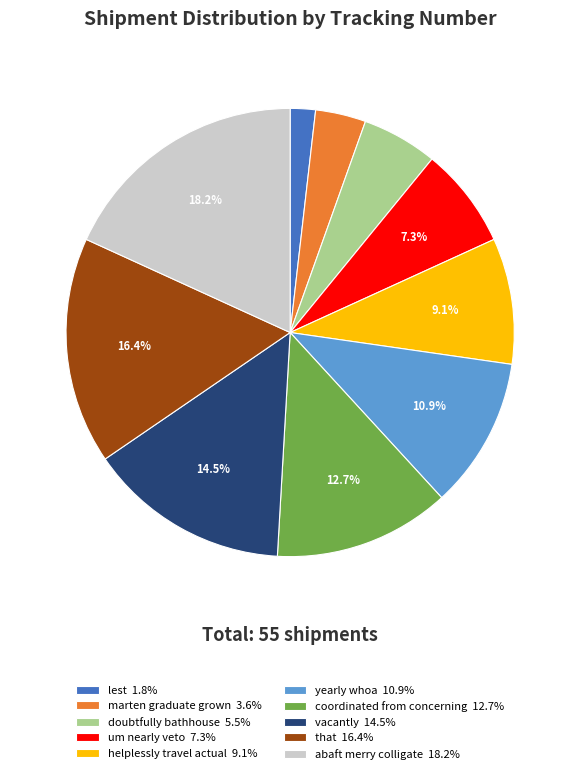

Is the sum of vacantly and coordinated from concerning greater than half?

No